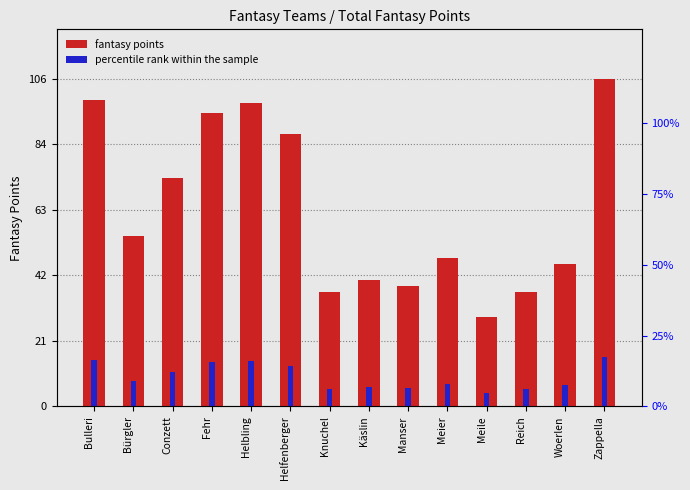

How many series are shown in this chart?

2